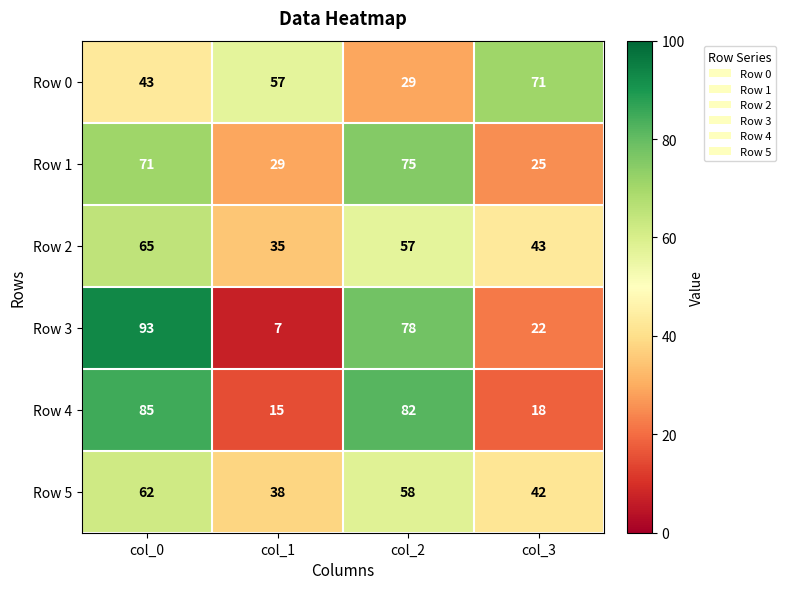

How many series are shown in this chart?

6